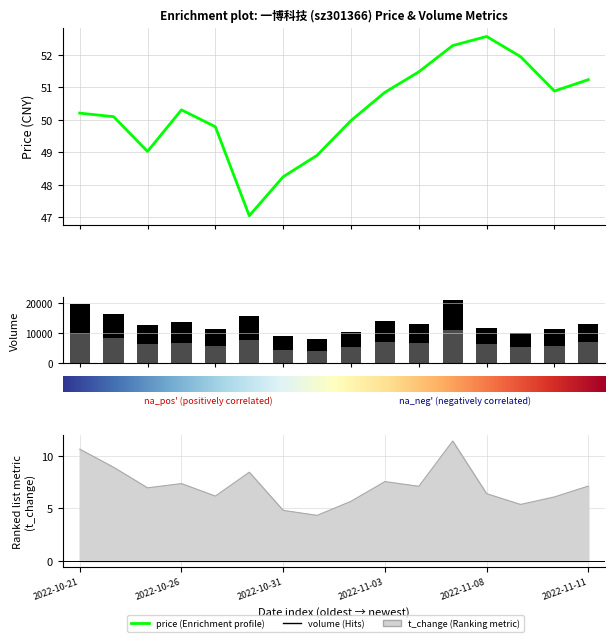

What is the minimum value shown in the chart?

47.0